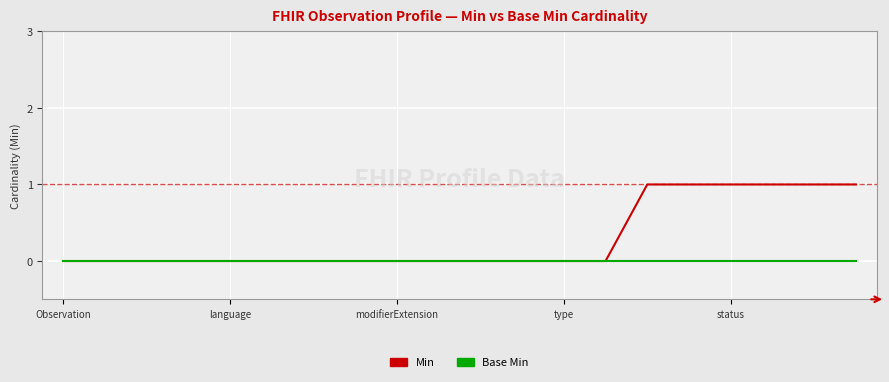

How many lines are shown in the chart?

2